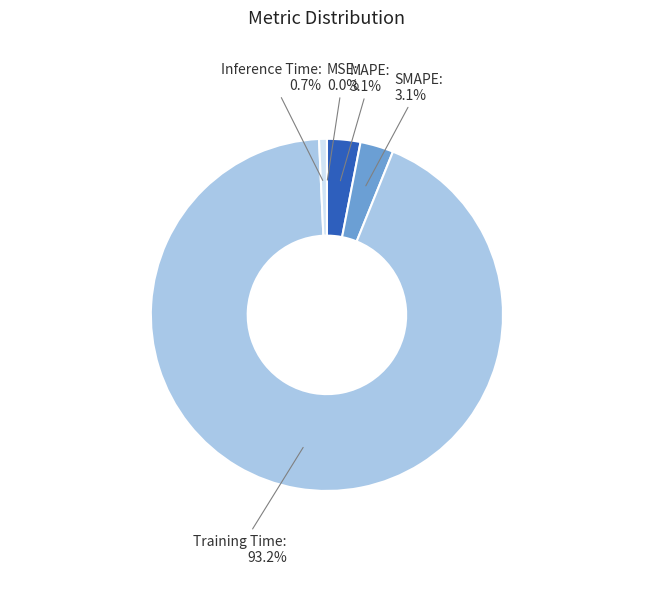

Which category accounts for the majority?

Training Time